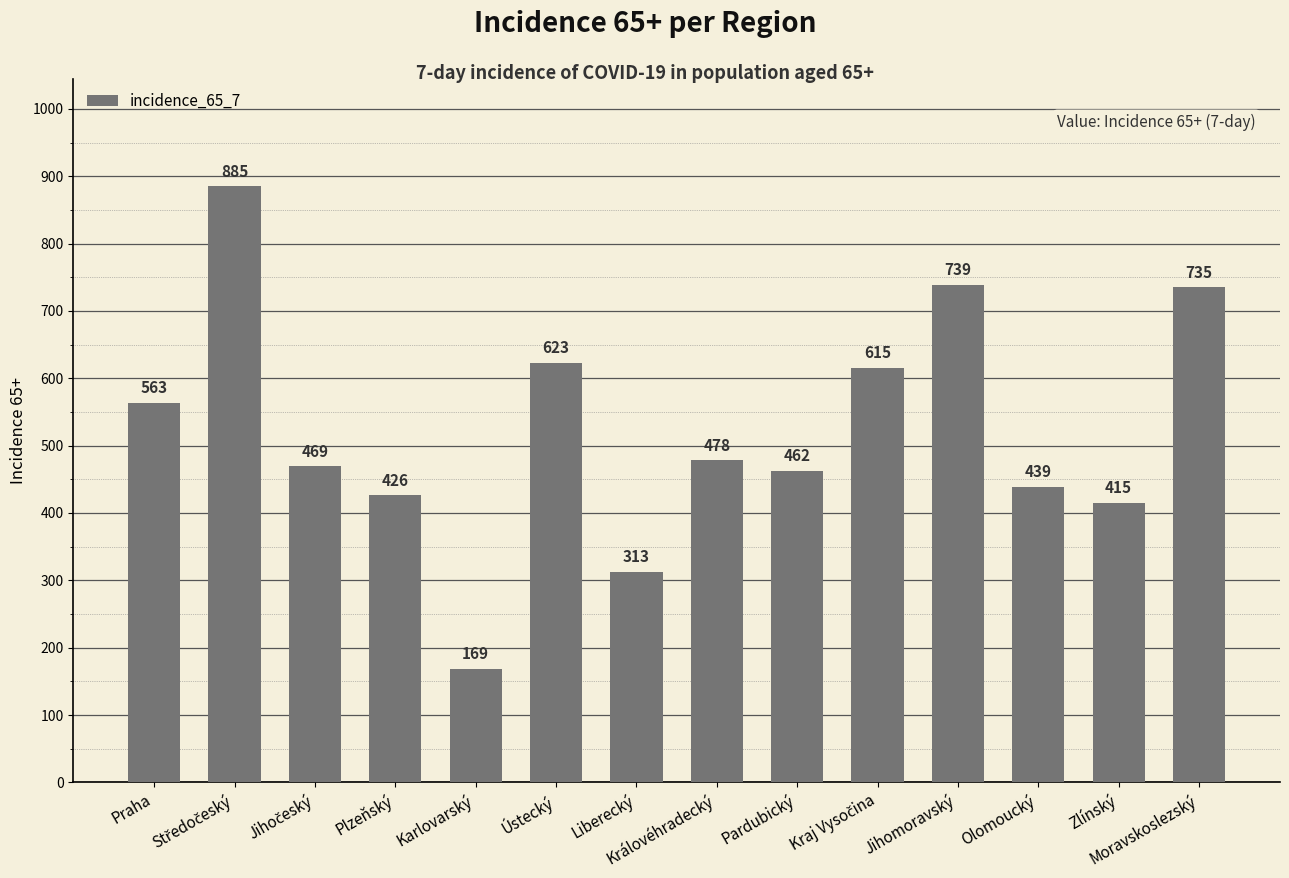

Reading left to right, list all the values displayed in this chart.

563	885	469	426	169	623	313	478	462	615	739	439	415	735